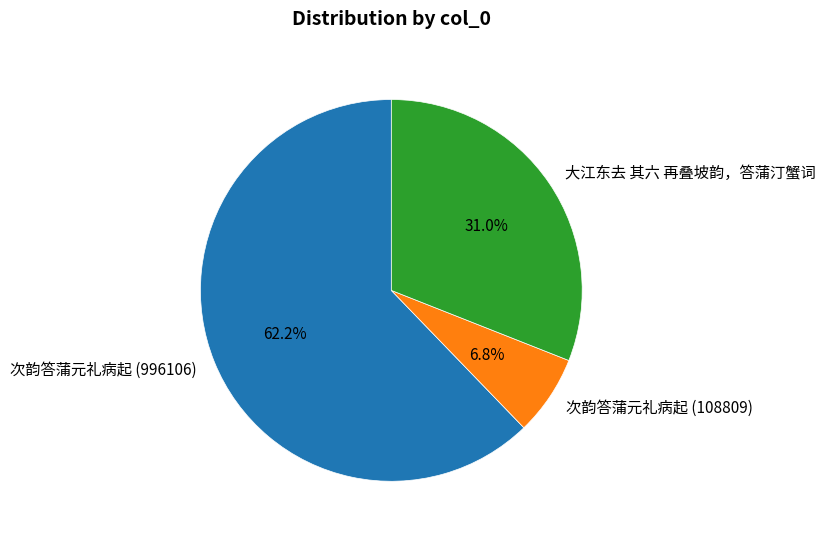

Is the sum of 次韵答蒲元礼病起 (108809) and 大江东去 其六 再叠坡韵，答蒲汀蟹词 greater than half?

No